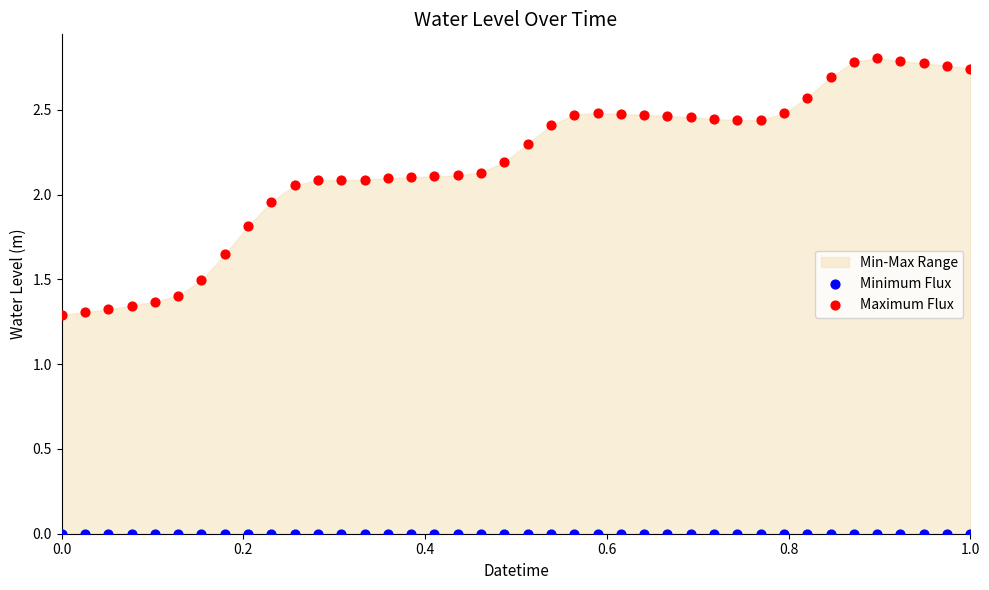

Which series contains the lowest Y value?

Minimum Flux